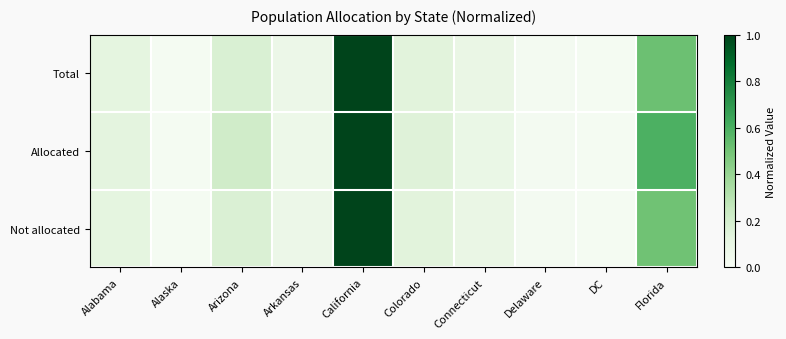

Reading left to right, extract all data points from this chart.

Total: Alabama=0.1	Alaska=0.0	Arizona=0.2	Arkansas=0.1	California=1.0	Colorado=0.1	Connecticut=0.1	Delaware=0.0	DC=0.0	Florida=0.5
Allocated: Alabama=0.1	Alaska=0.0	Arizona=0.2	Arkansas=0.1	California=1.0	Colorado=0.2	Connecticut=0.1	Delaware=0.0	DC=0.0	Florida=0.6
Not allocated: Alabama=0.1	Alaska=0.0	Arizona=0.2	Arkansas=0.1	California=1.0	Colorado=0.1	Connecticut=0.1	Delaware=0.0	DC=0.0	Florida=0.5